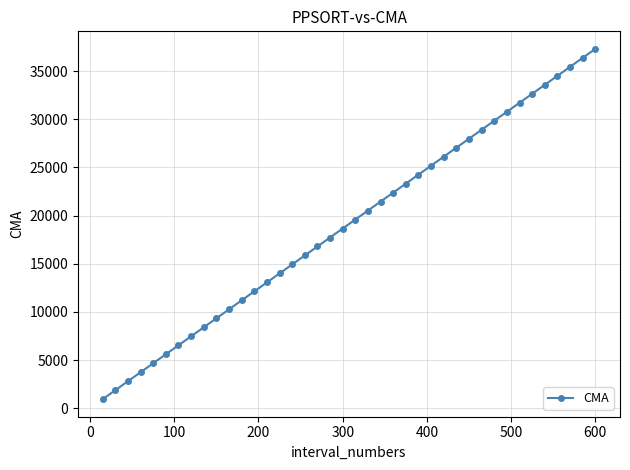

What is the value of the 15th point from the left?

13995